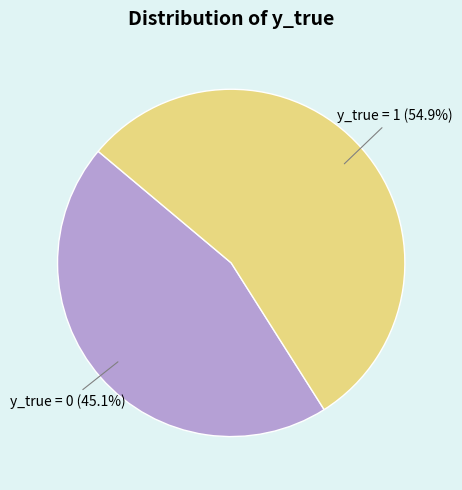

True or false: y_true = 1 accounts for 63% of the total.

False